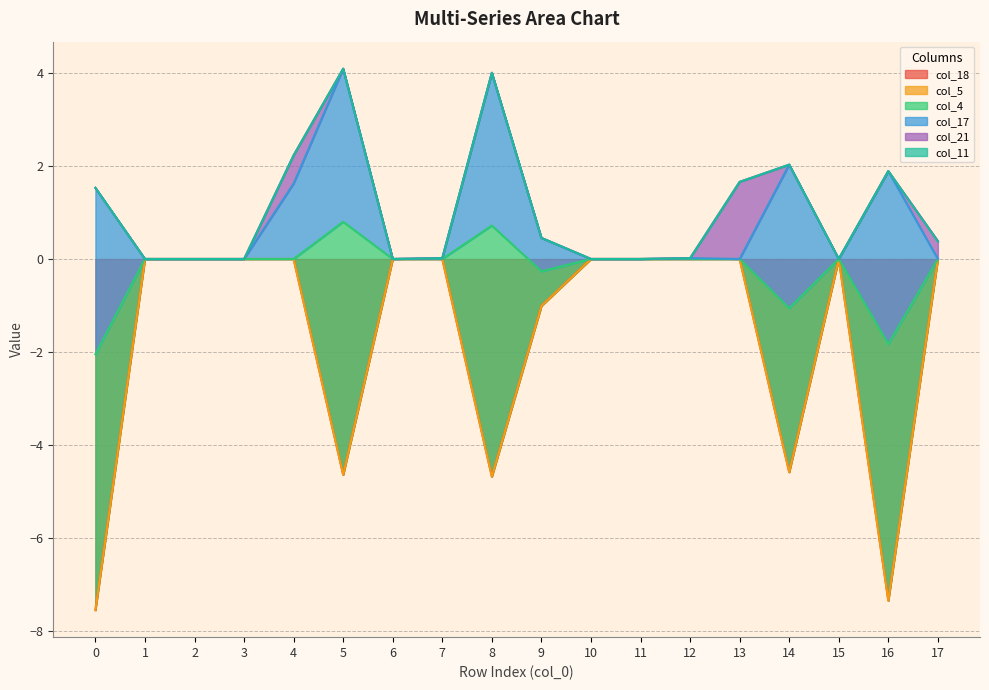

List the labels in order of col_18 value, smallest first.

0, 16, 8, 5, 14, 9, 1, 2, 3, 4, 6, 7, 10, 11, 12, 13, 15, 17